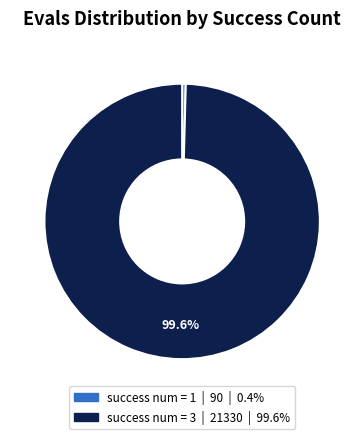

Is there a majority slice in this chart?

Yes